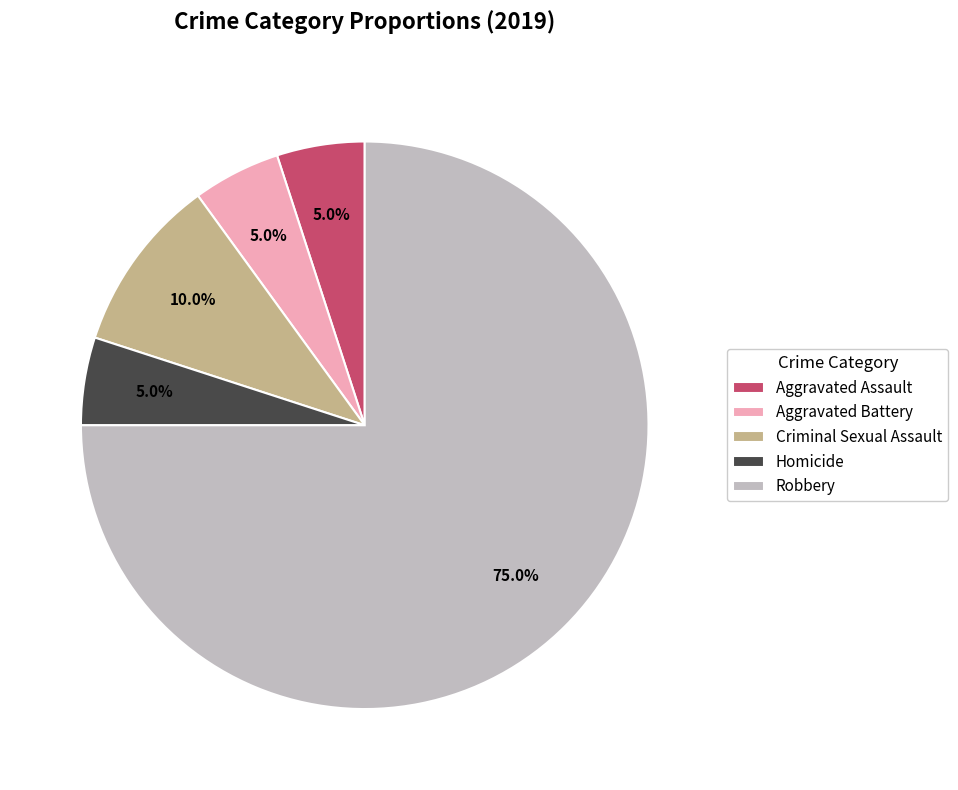

Do Aggravated Battery and Robbery together represent more than half of the pie?

Yes